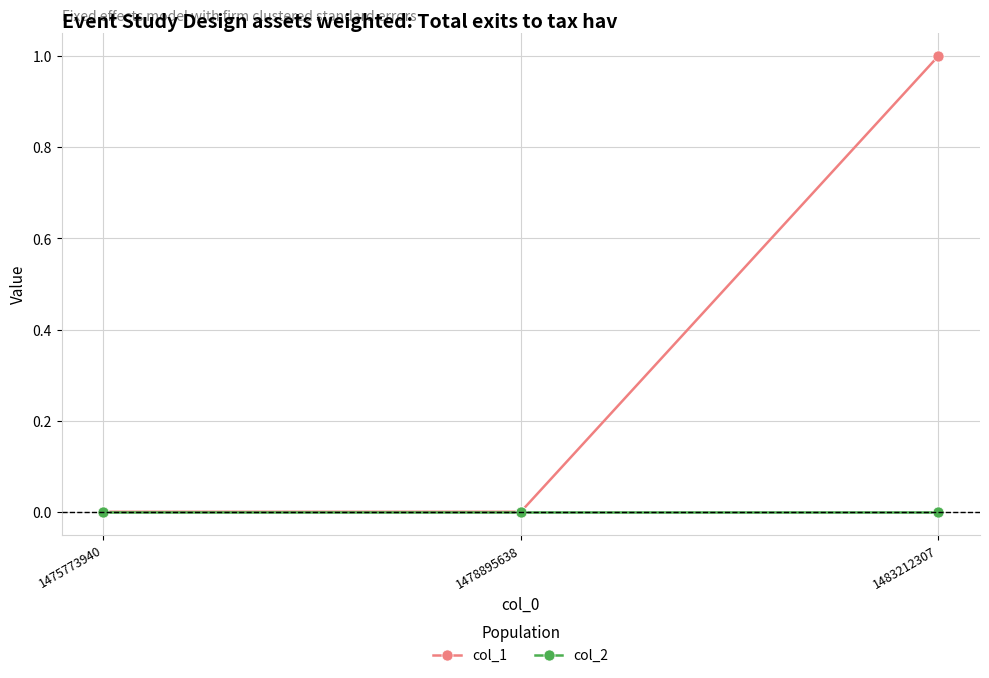

Which series has the largest range (max minus min)?

col_1